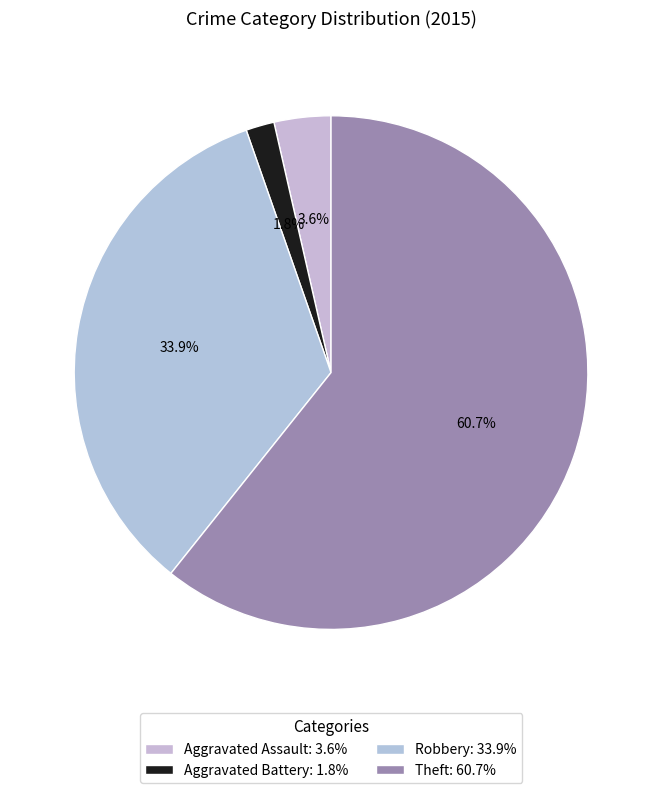

How many slices are in this pie chart?

4